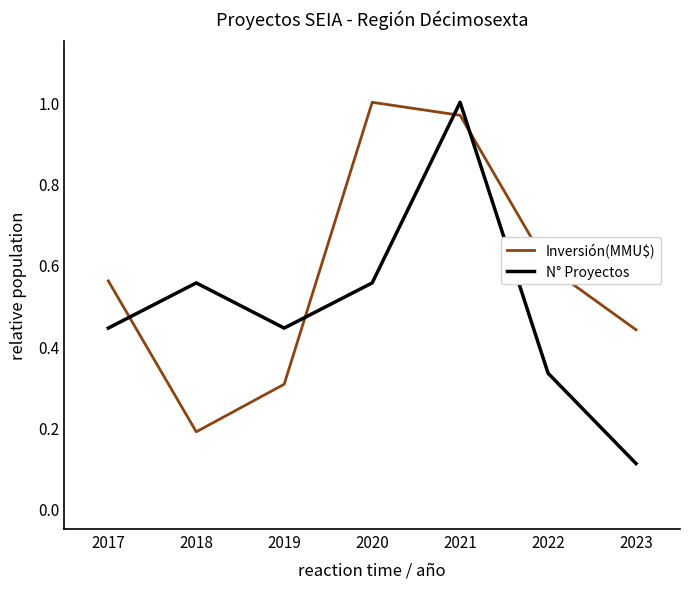

After their last crossing, which series has the higher values: Inversión(MMU$) or N° Proyectos?

Inversión(MMU$)